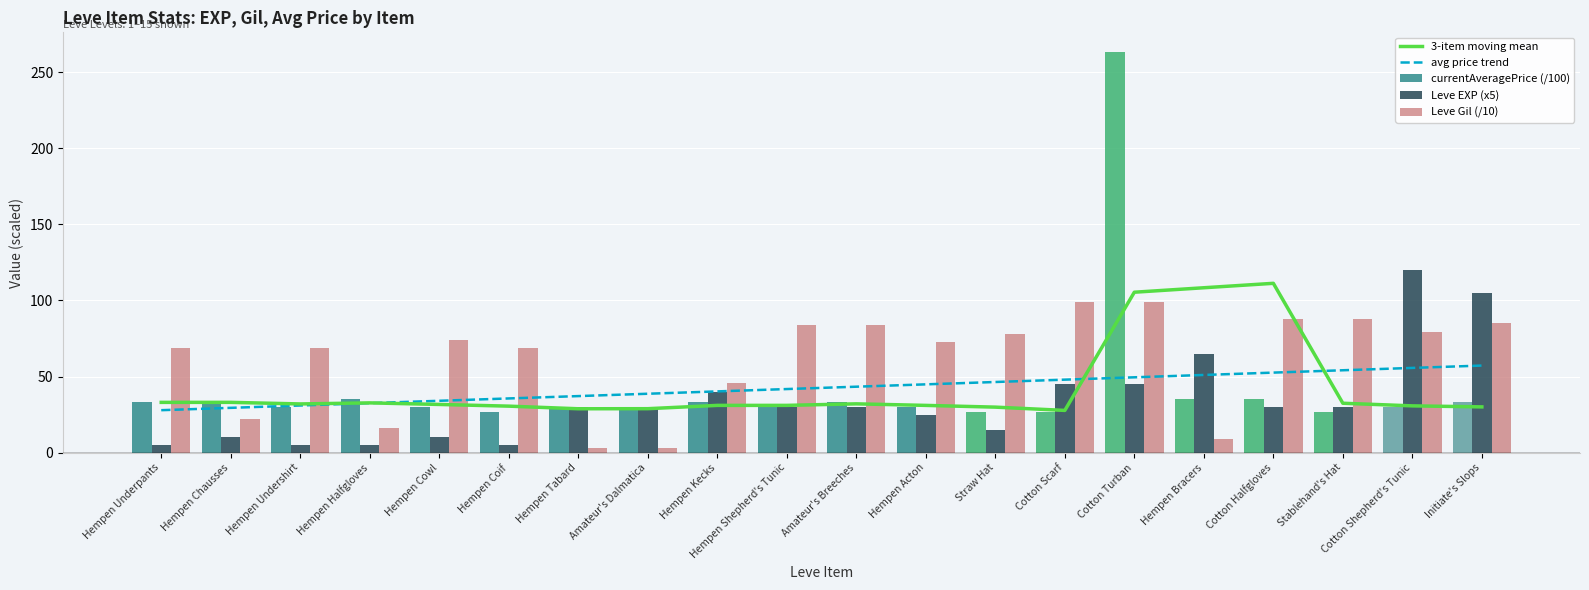

What is the difference between the currentAveragePrice (/100) values at Hempen Cowl and Hempen Underpants?

3.1